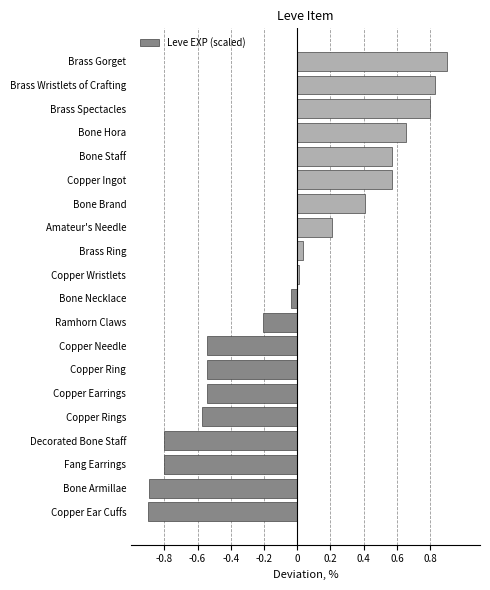

Is it true that the value at Brass Wristlets of Crafting is 0.8?

True